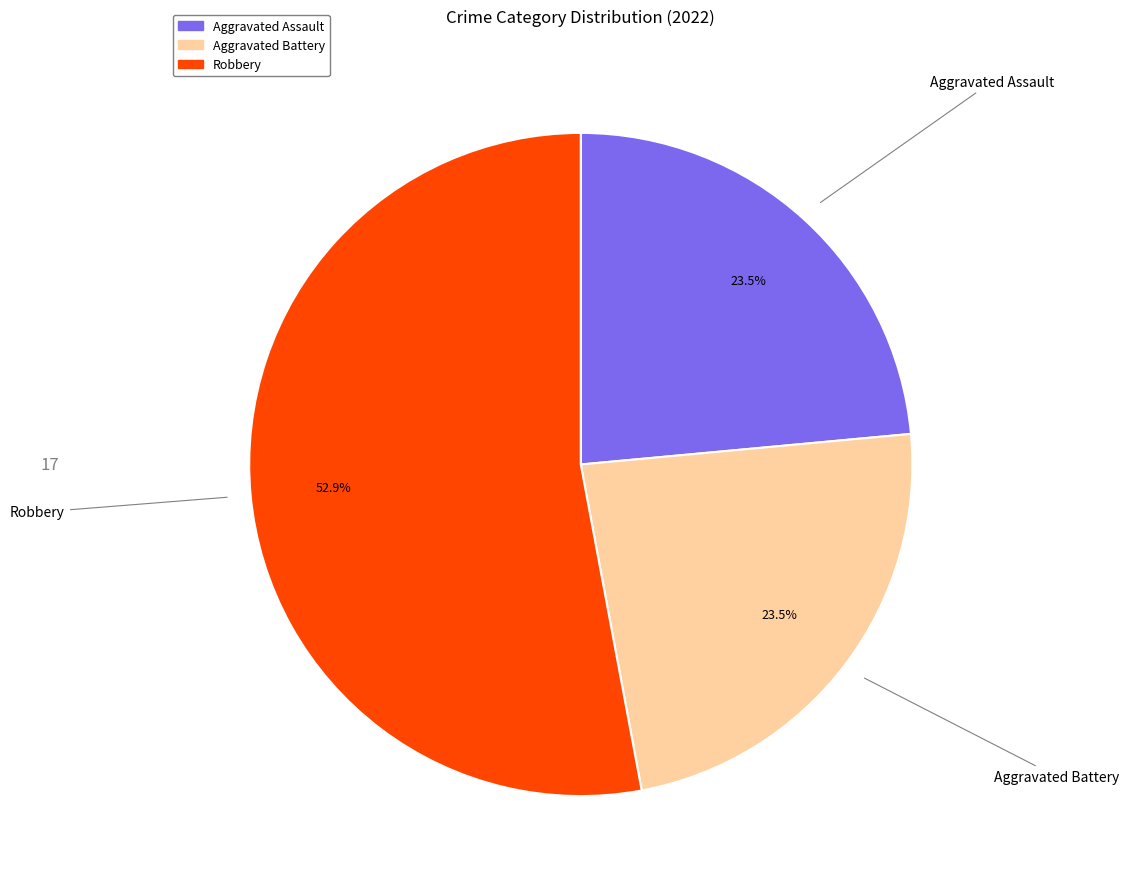

Approximately how many times larger is the value at Aggravated Battery compared to Robbery?

0.4